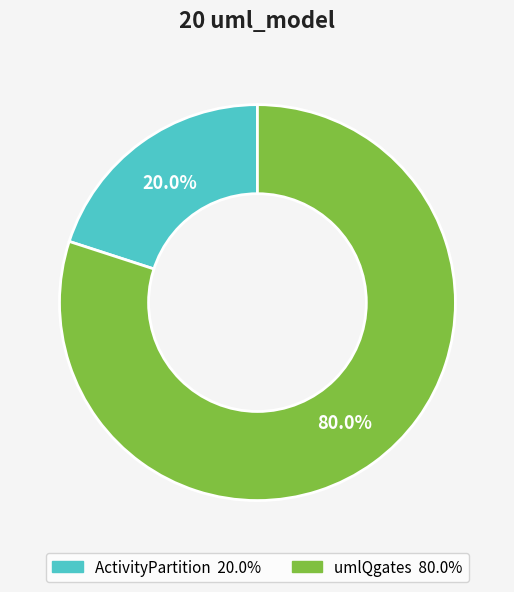

Is the sum of ActivityPartition and umlQgates greater than half?

Yes